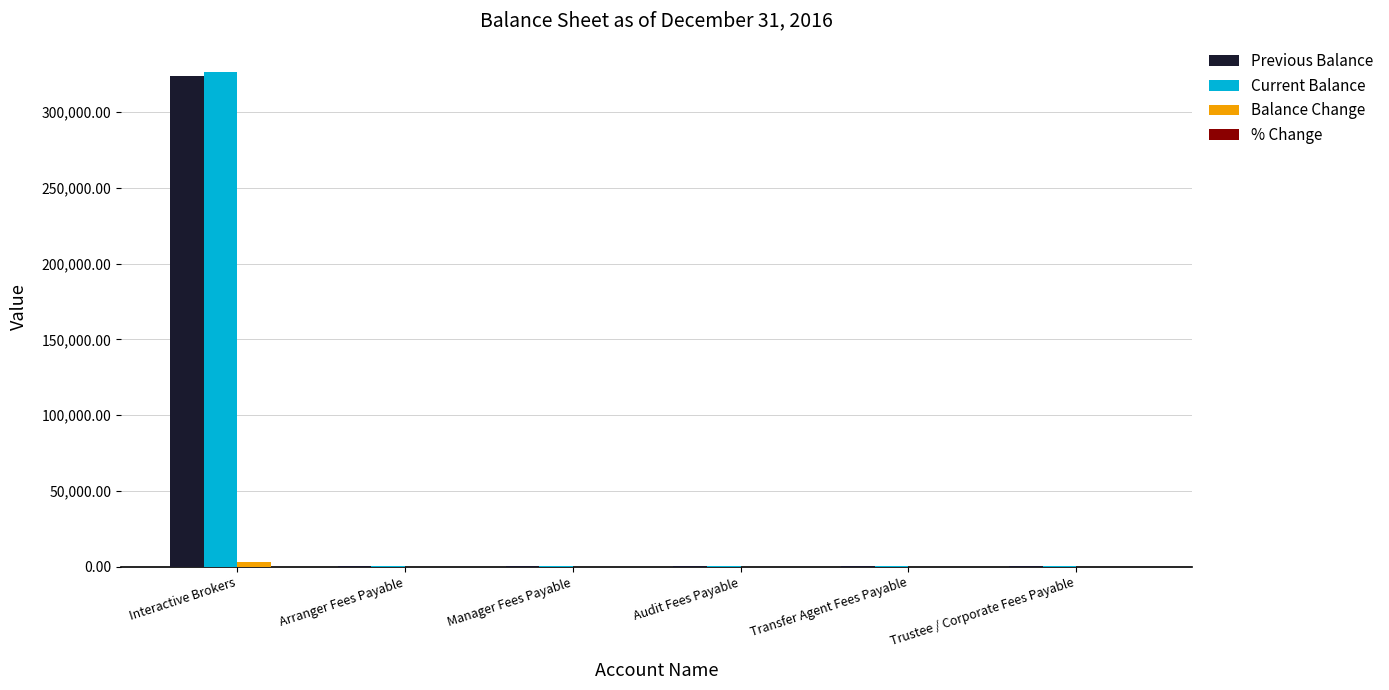

At which category is the sum across all series the highest?

Interactive Brokers